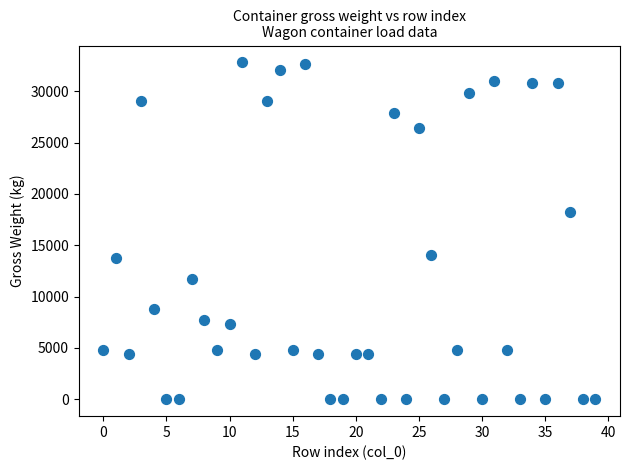

What Y value in the scatter plot is closest to 16400?

18202